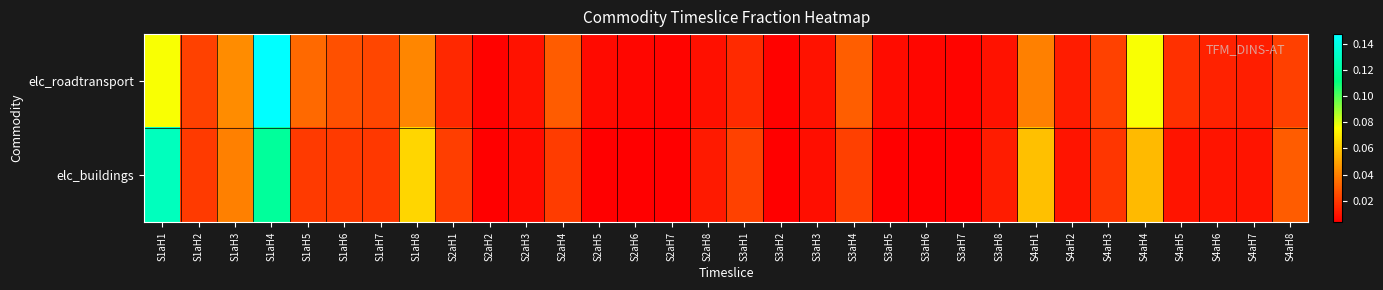

List the series in order of their peak value, lowest first.

elc_buildings, elc_roadtransport